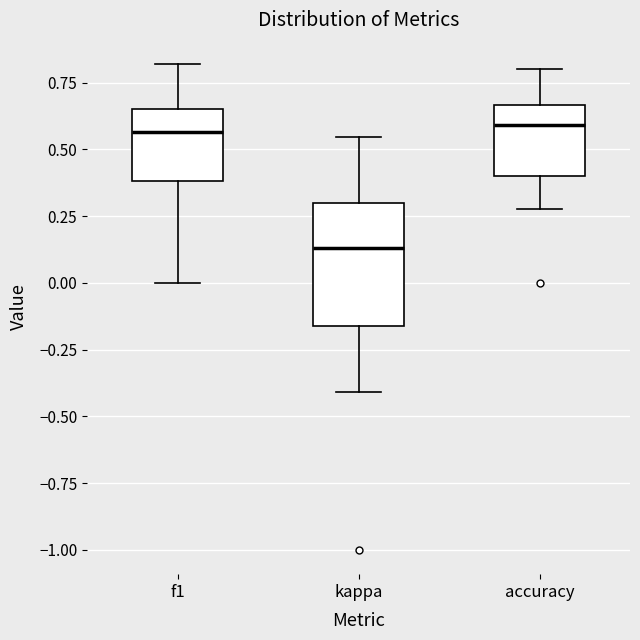

Reading left to right, transcribe this box plot: for each box, give where its median line is, the range the box spans, and where its two whiskers end, as read against the y-axis. The values are not printed on the chart, so give them approximately, as read against the axis.

f1: median 0.55, box 0.40 to 0.65, whiskers 0.00 to 0.80
kappa: median 0.15, box -0.15 to 0.30, whiskers -0.40 to 0.55
accuracy: median 0.60, box 0.40 to 0.65, whiskers 0.30 to 0.80